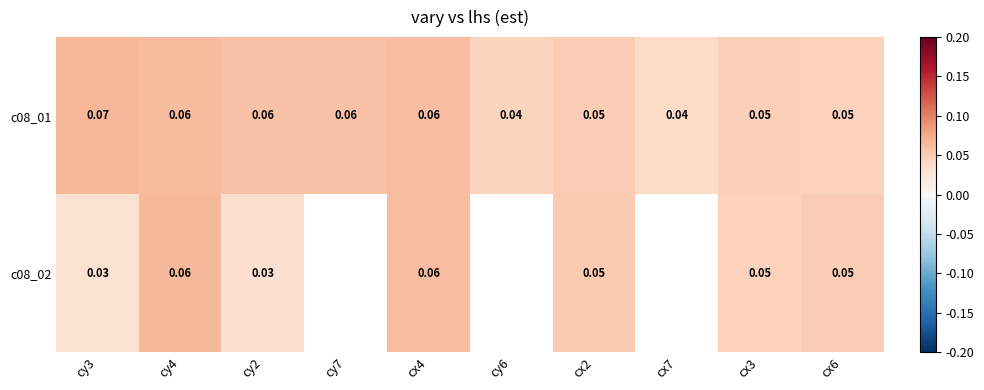

Rank the series by their maximum value, from highest to lowest.

c08_01, c08_02